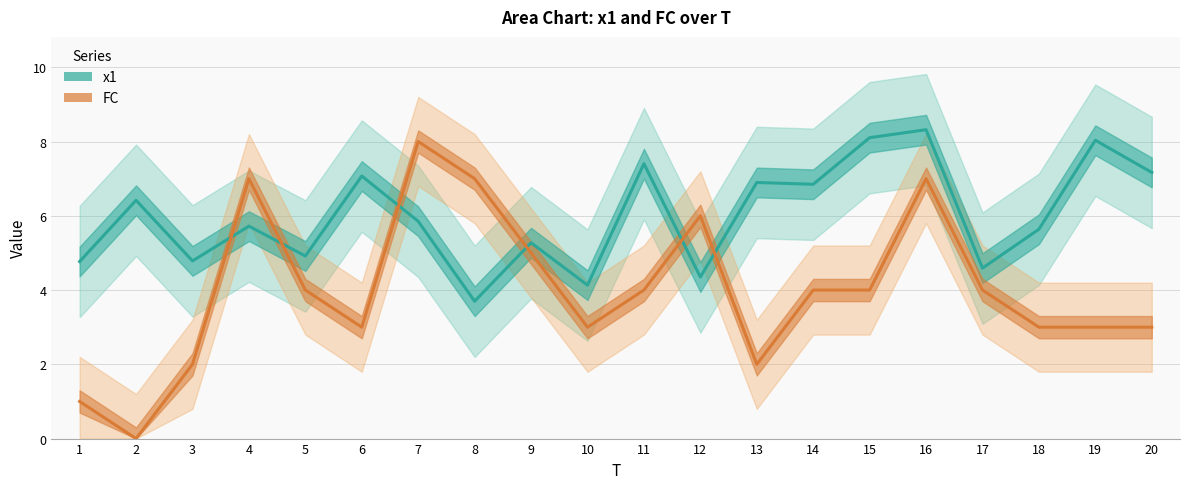

Is it true that x1 equals 2.1 at 9?

False